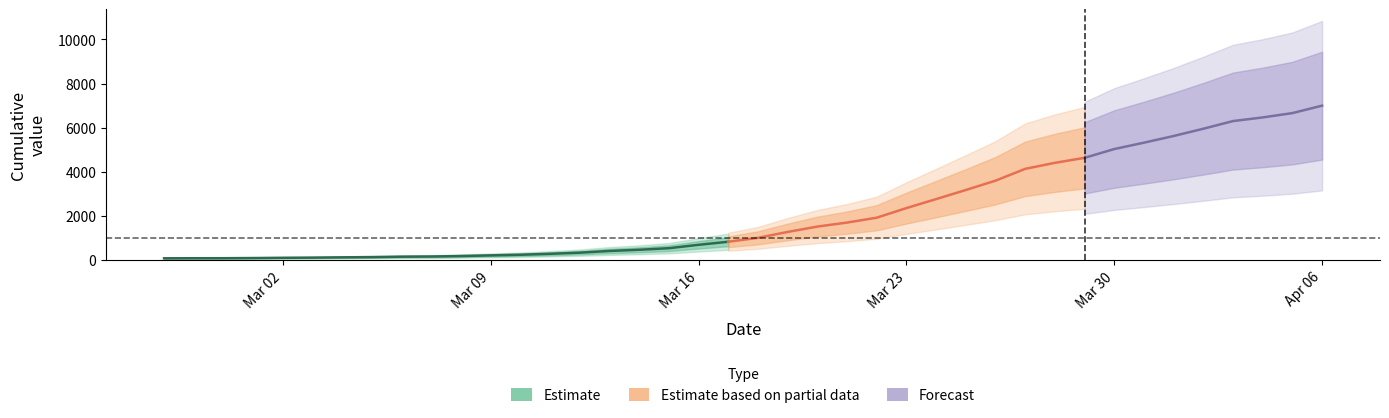

Which label corresponds to the largest value in the chart?

2020-04-06